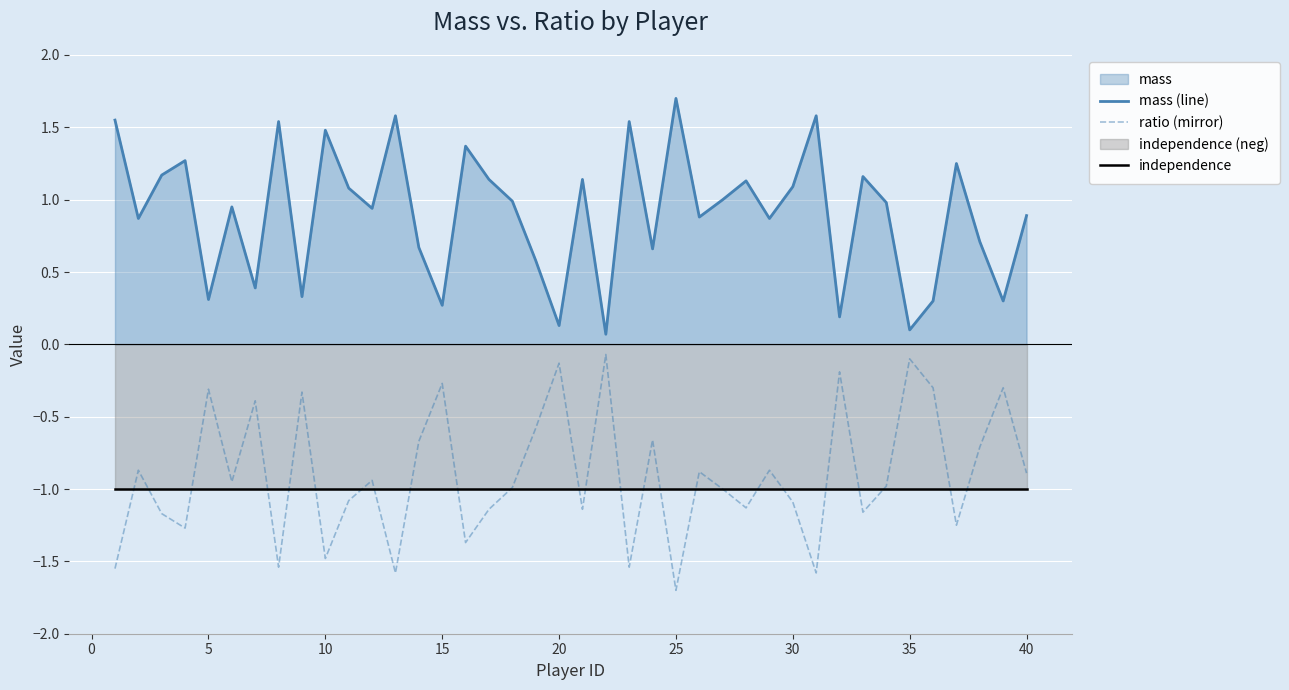

How many interior local peaks does the mass (line) series have?

13